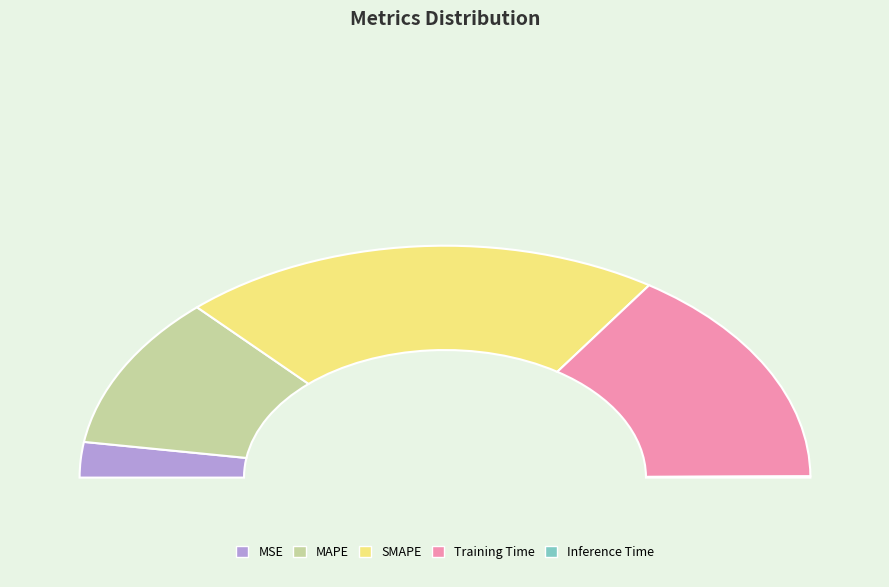

What is the change in value from MAPE to Inference Time?

-1.0